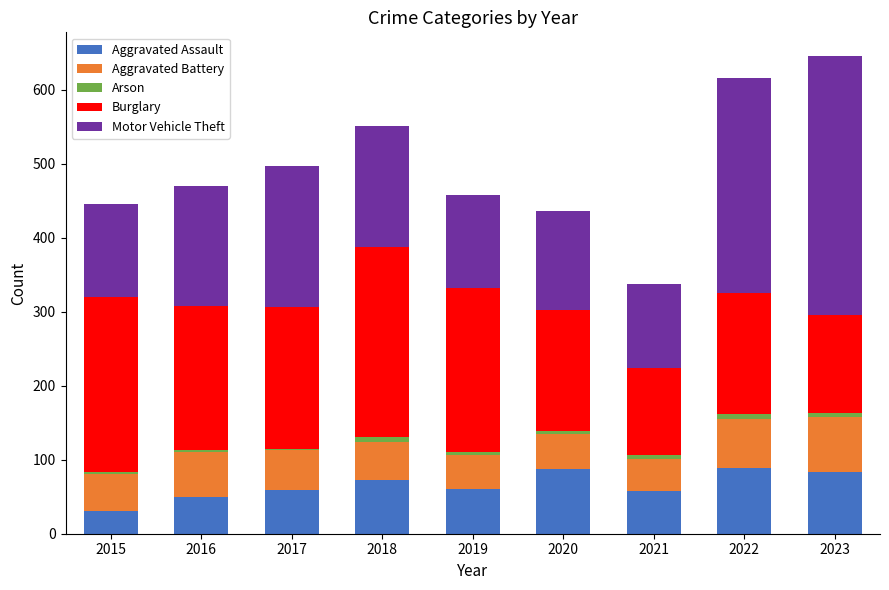

True or false: Aggravated Assault has a value of 89 at 2022.

True